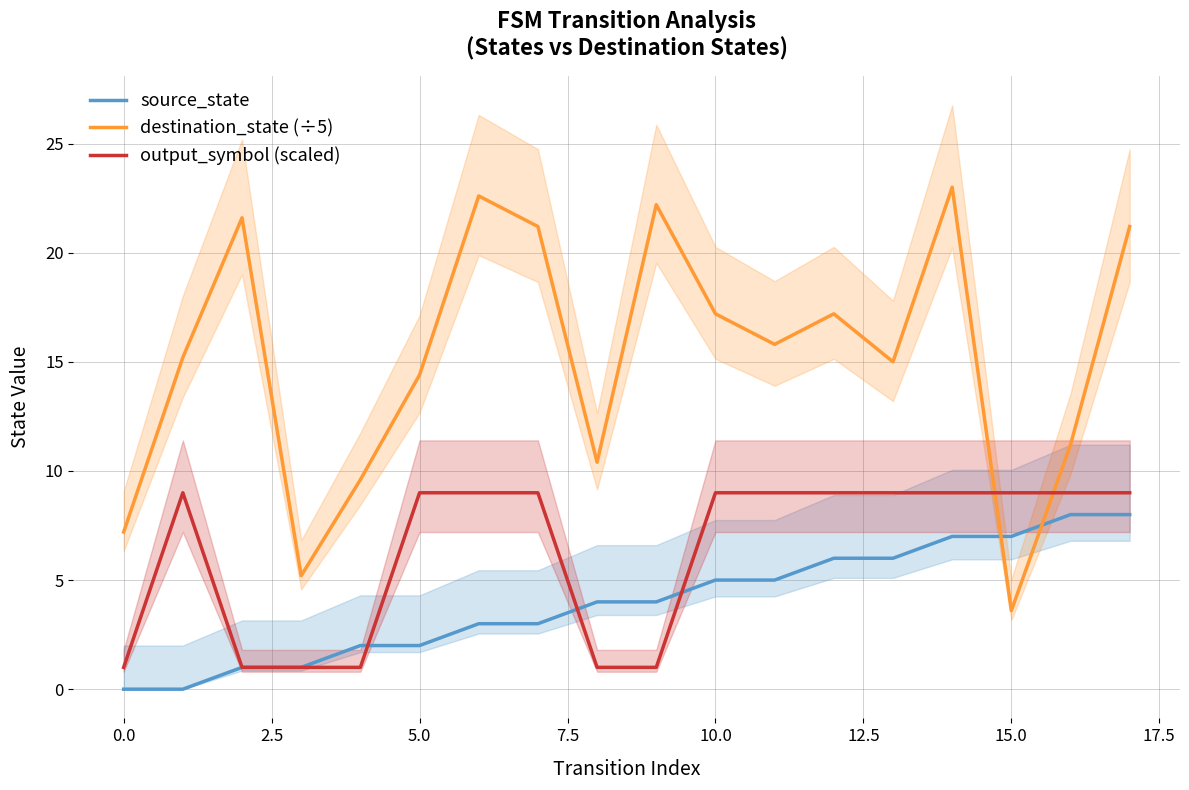

Which category has the highest value in the source_state series?

16